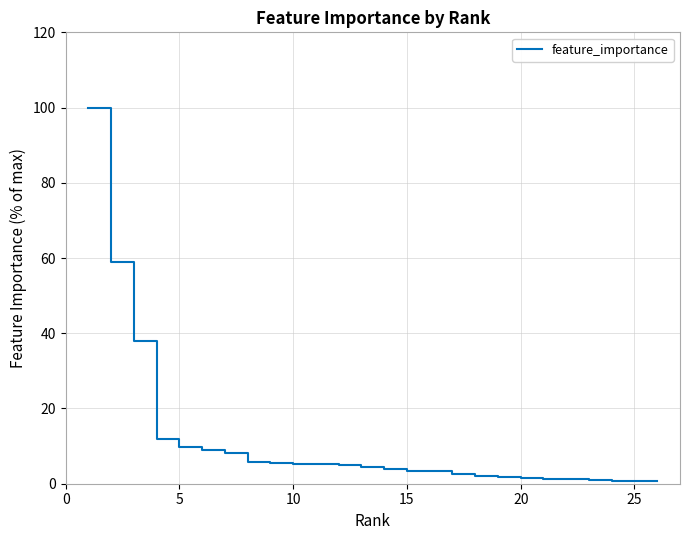

What is the maximum value shown in the chart?

100.0